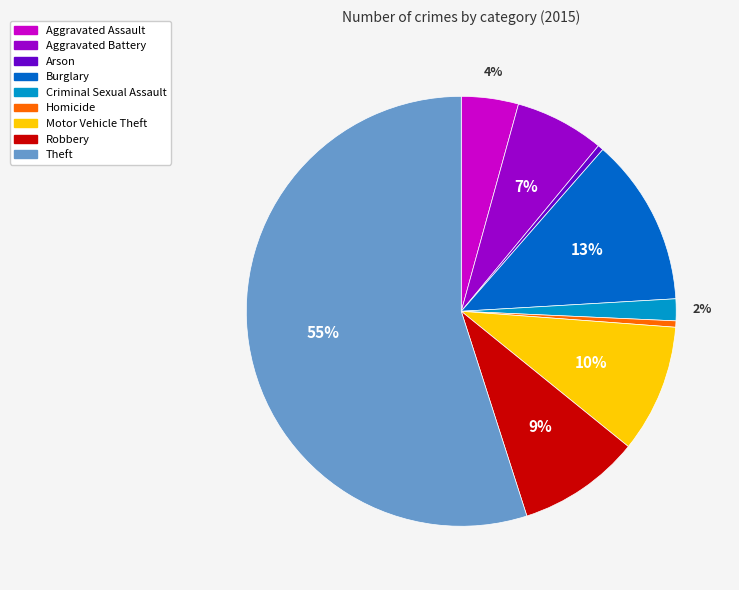

What is the ratio of the value at Homicide to the value at Arson?

1.1